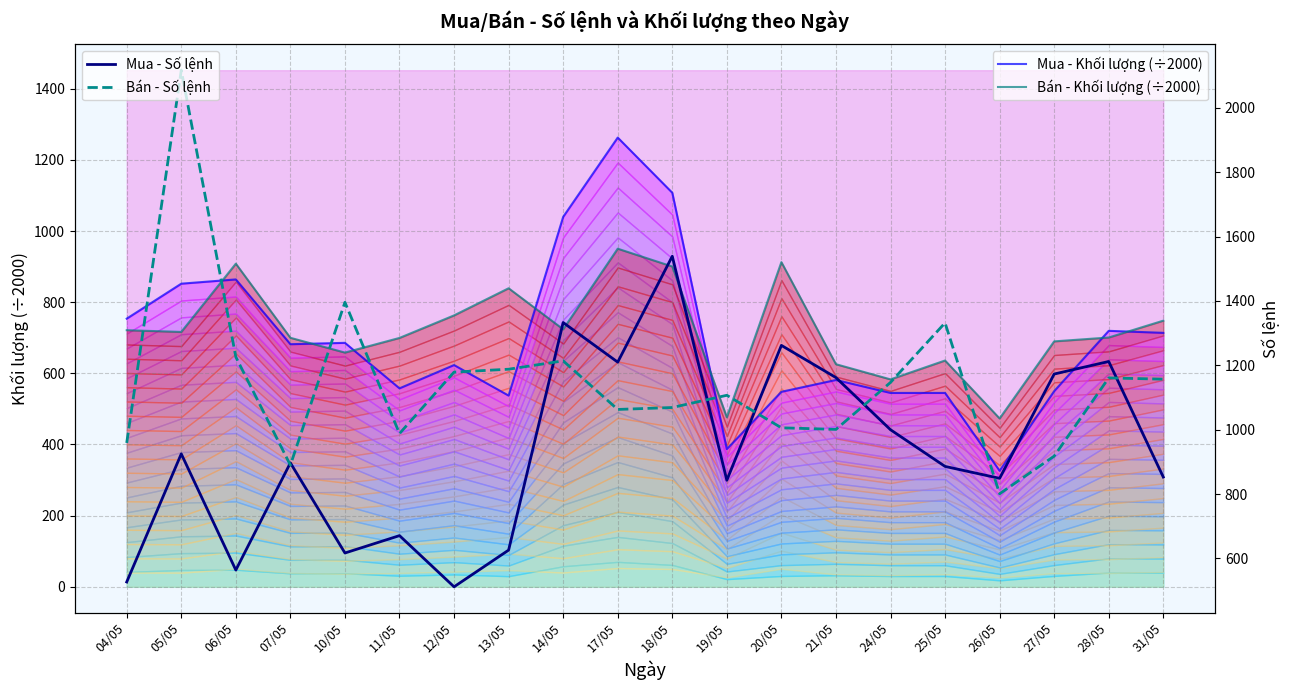

At which category does Mua - Khối lượng (÷2000) reach its first local valley?

07/05